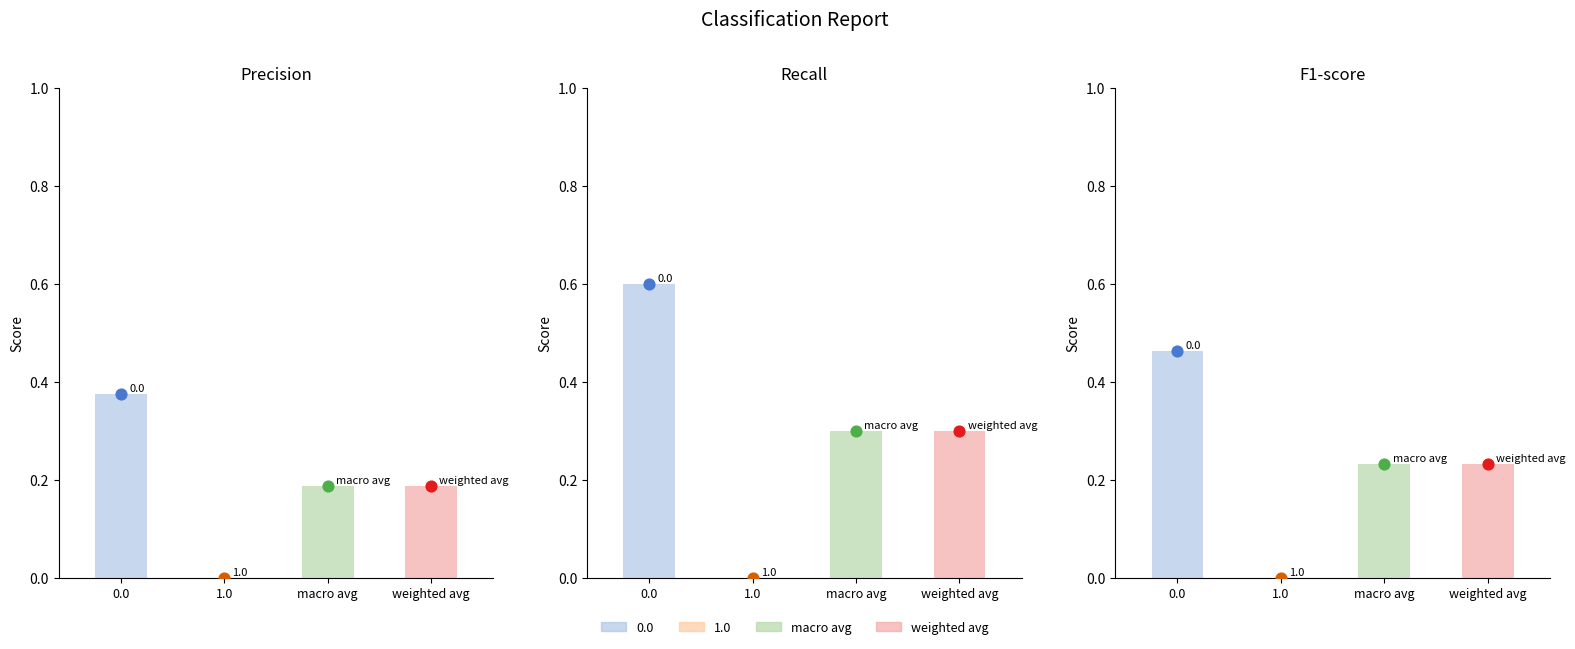

Which series reaches the minimum Y coordinate?

precision